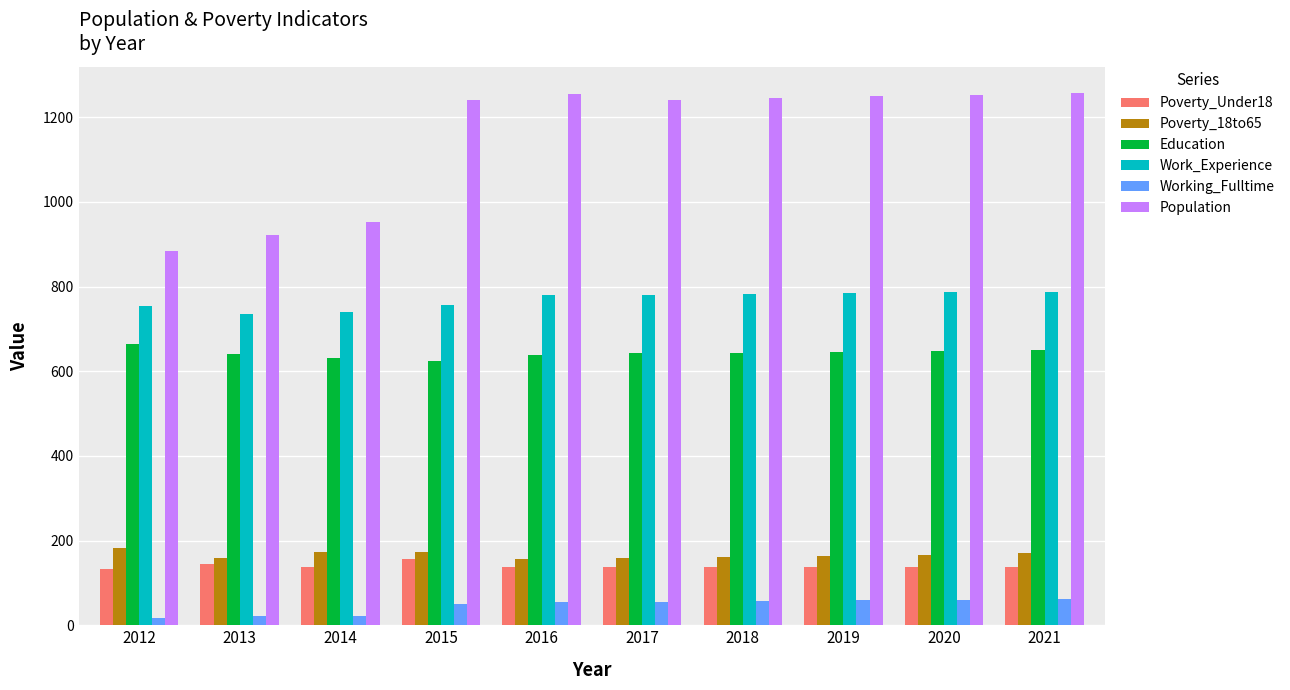

The value of Work_Experience at 2021 is 1119. True or false?

False